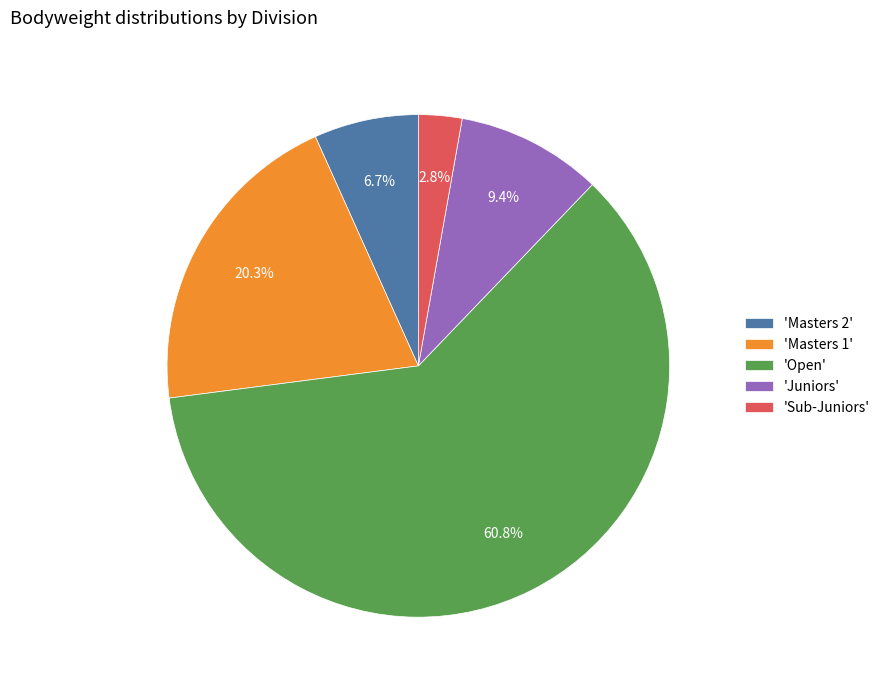

Count the number of slices in the pie.

5